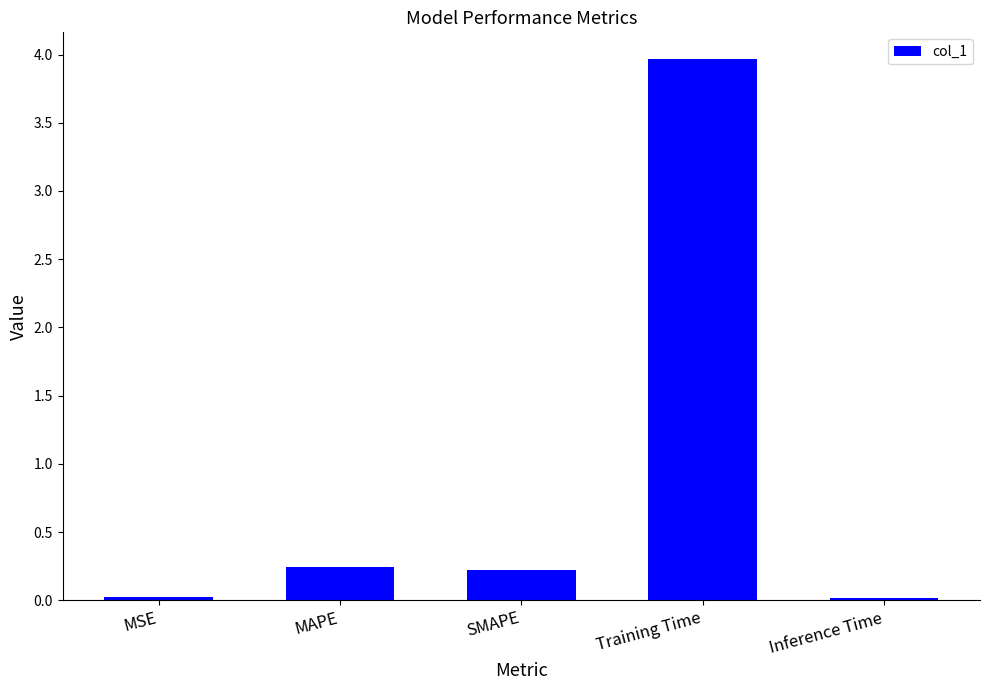

Which has a higher value, SMAPE or Training Time?

Training Time